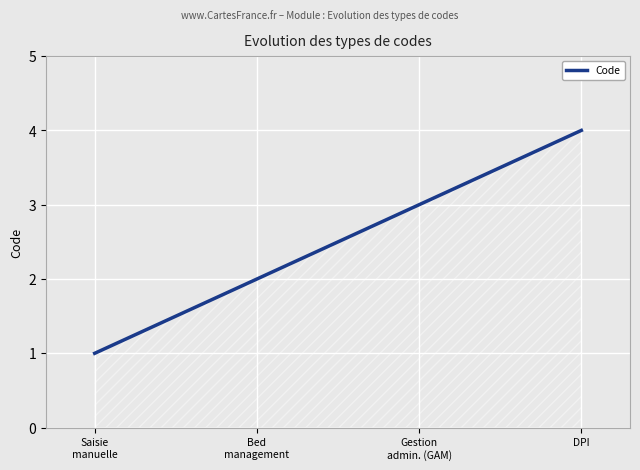

Reading left to right, transcribe all the data shown in this chart.

1	2	3	4